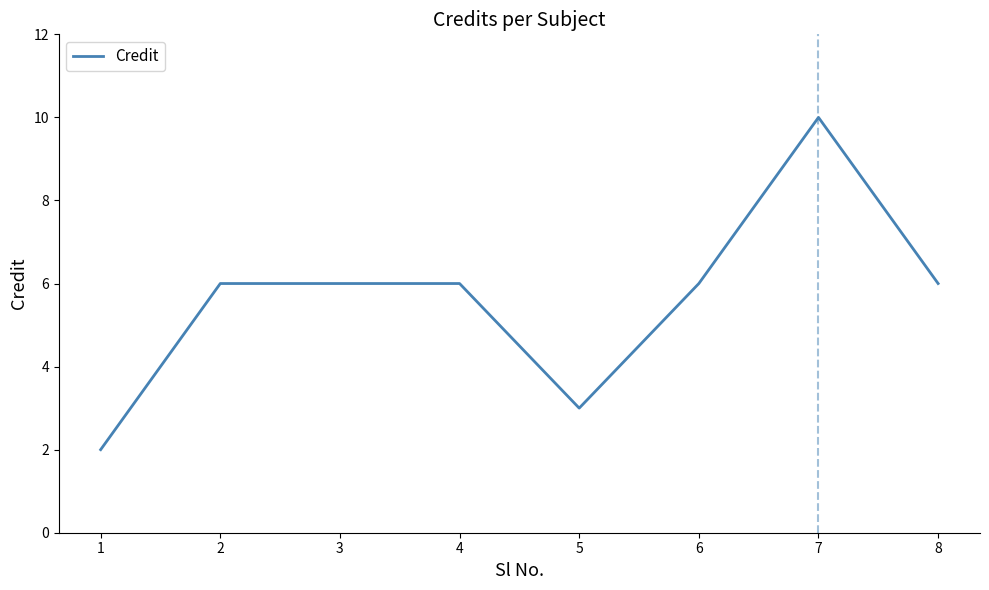

What is the greatest value displayed?

10